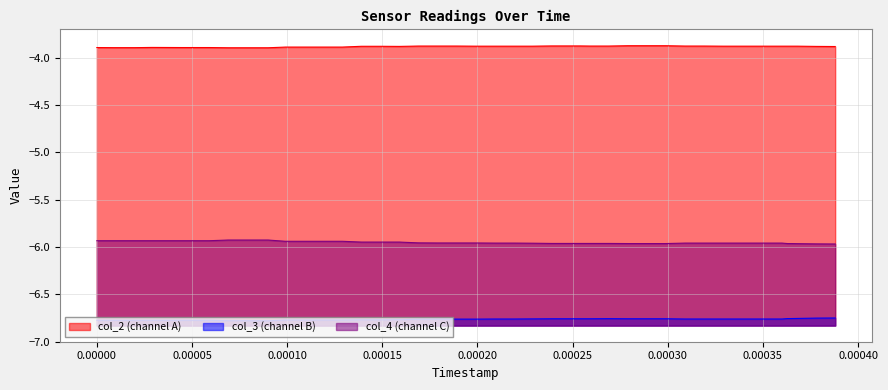

True or false: col_2 has more than 1 points higher than both neighbors.

False